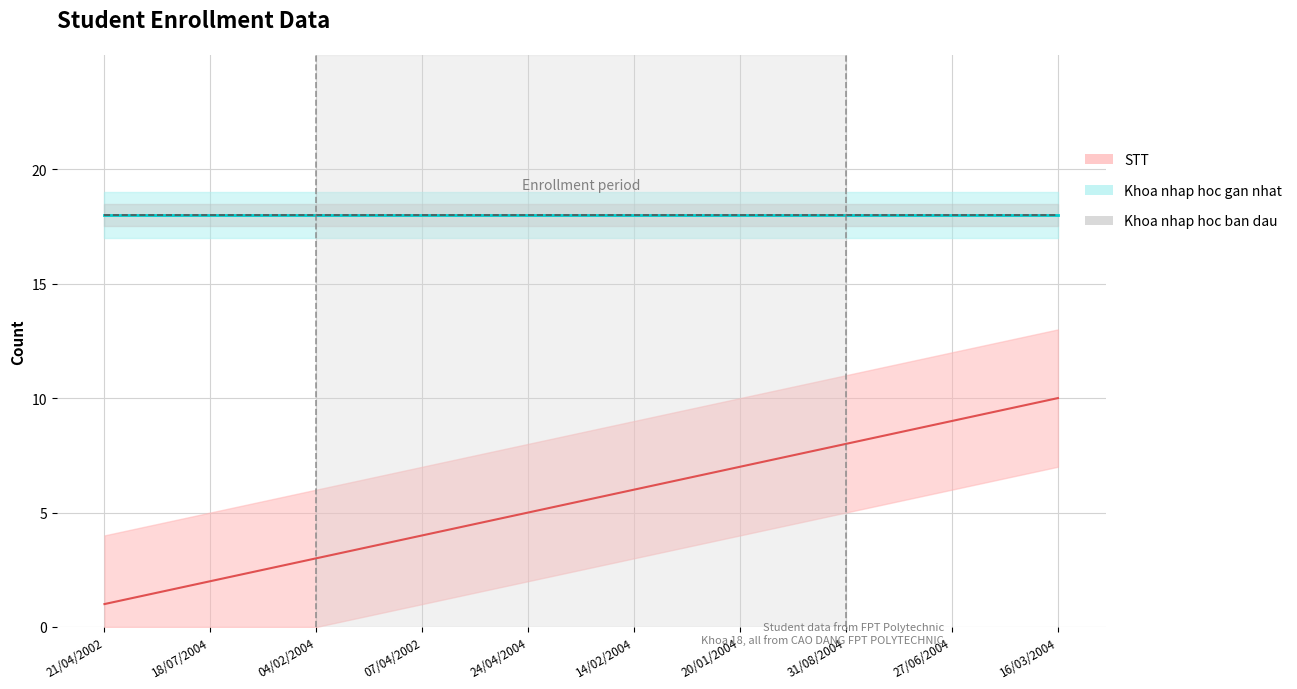

How many lines are shown in the chart?

3